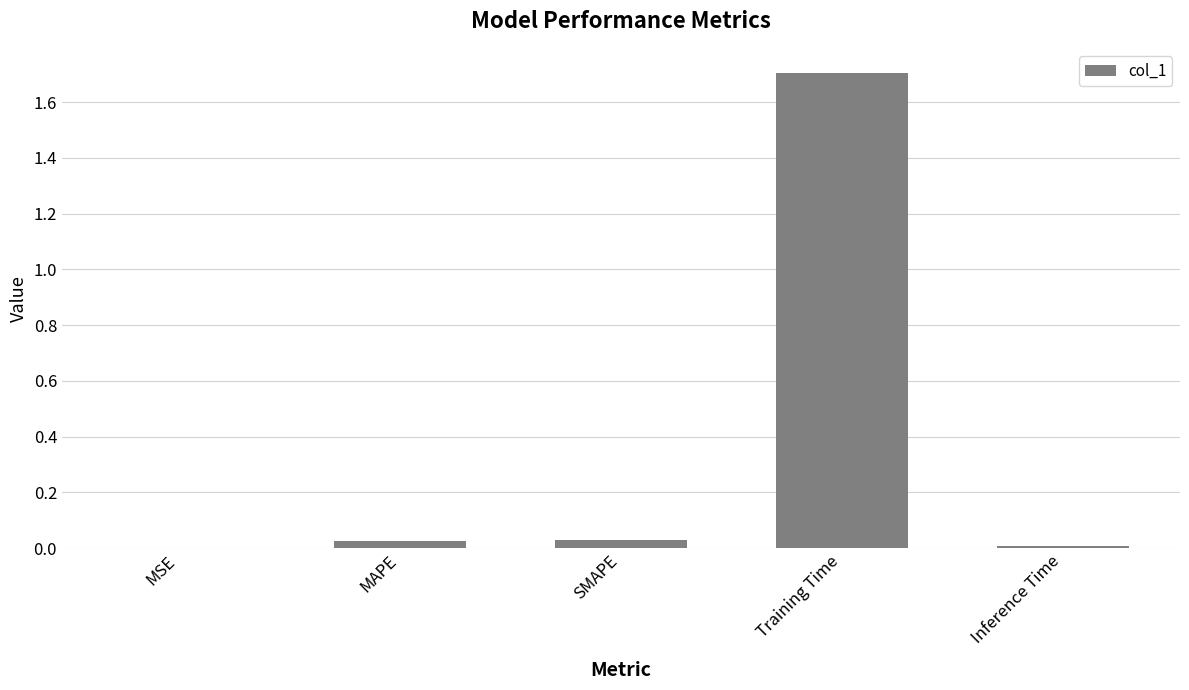

Between Training Time and MAPE, which is larger?

Training Time